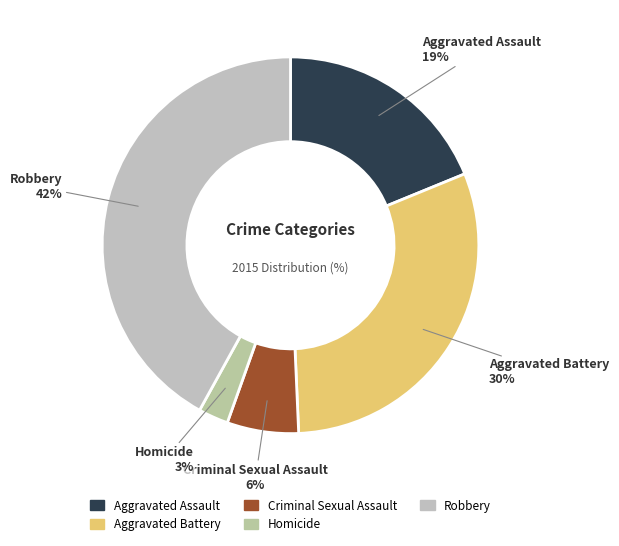

To the nearest percent, what is the average slice percentage?

20%